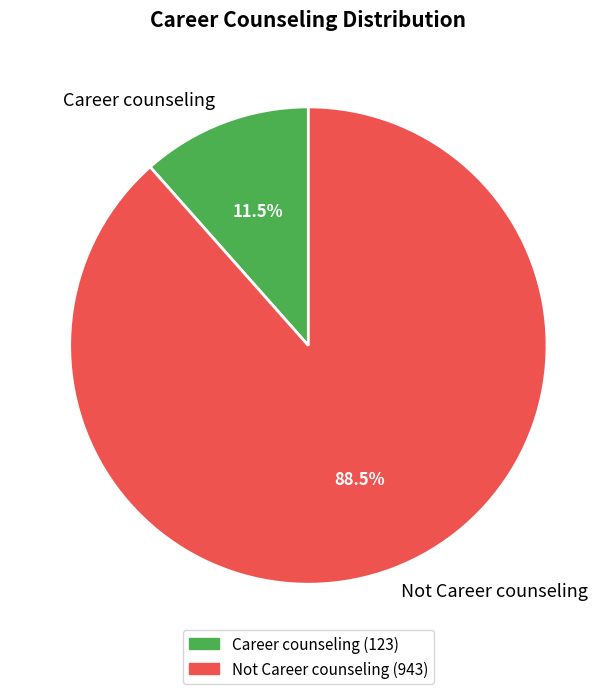

Which has a higher value, Career counseling or Not Career counseling?

Not Career counseling